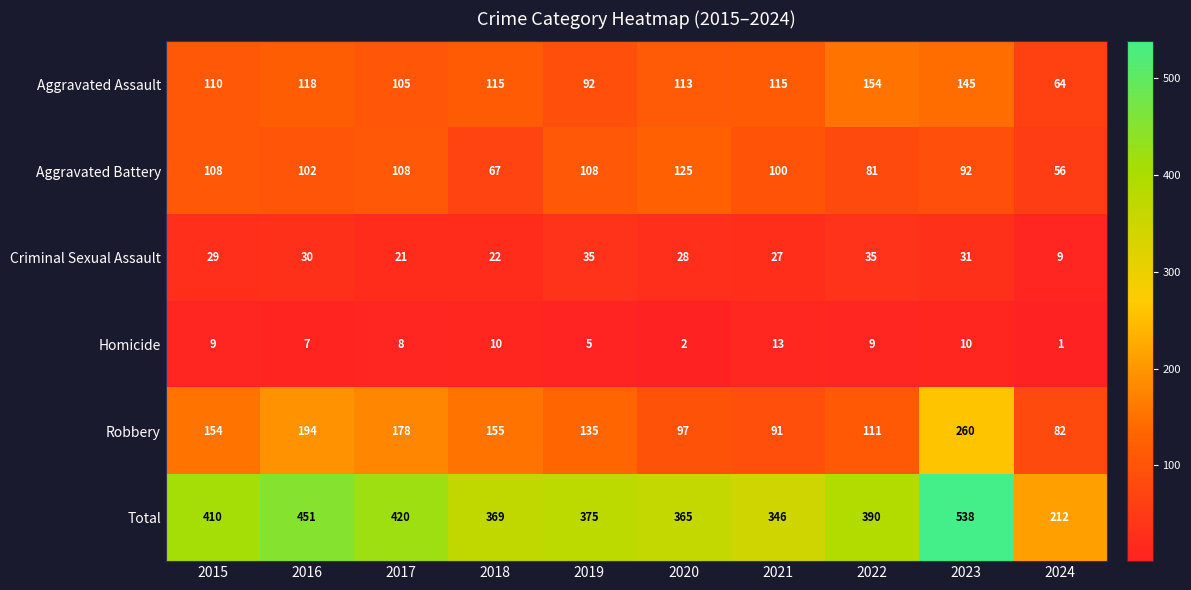

Is it true that Homicide equals 10 at 2023?

True